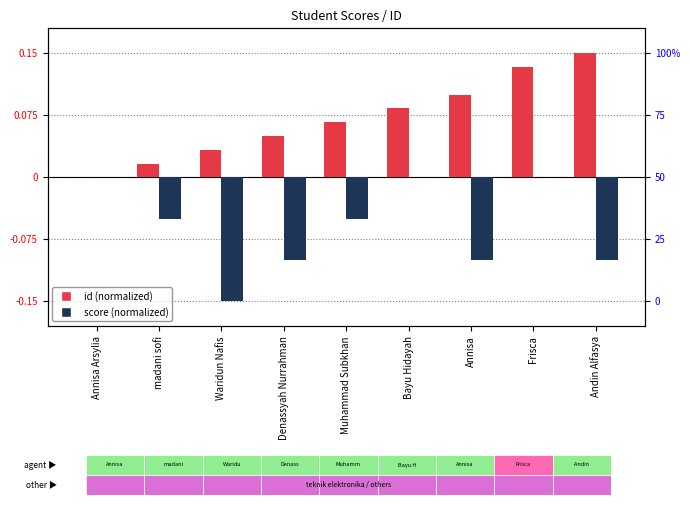

True or false: score (normalized) has a value of 0.0 at Bayu Hidayah.

True